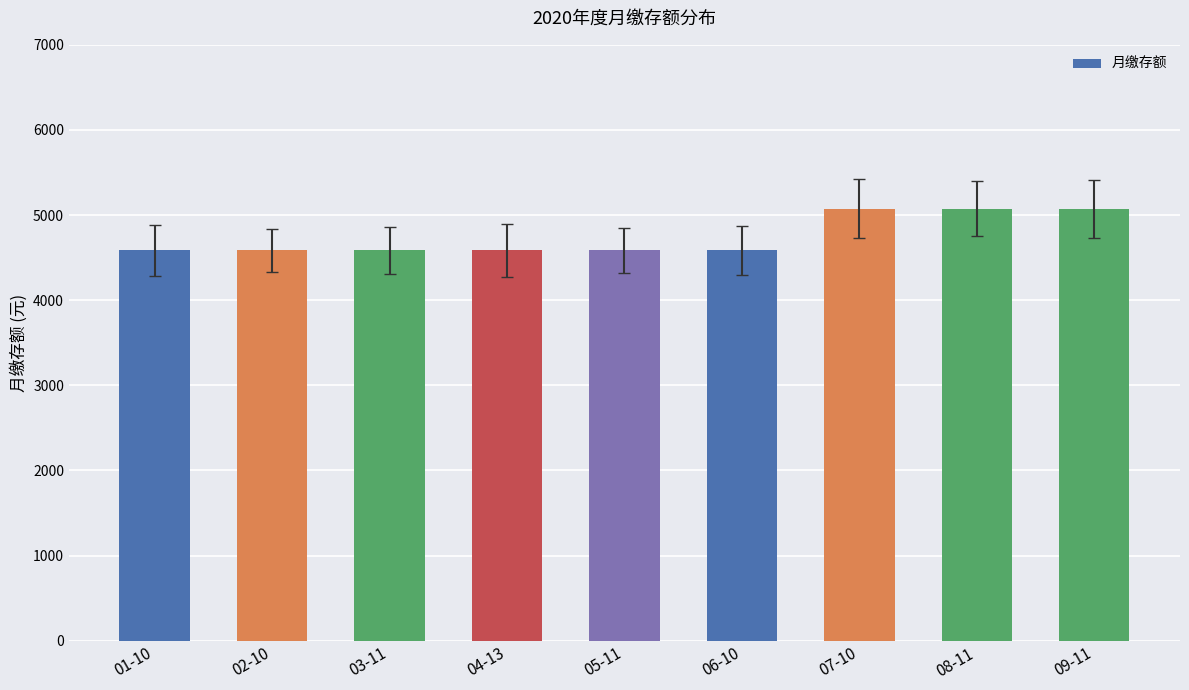

Is it true that the value at 07-10 is 6780?

False